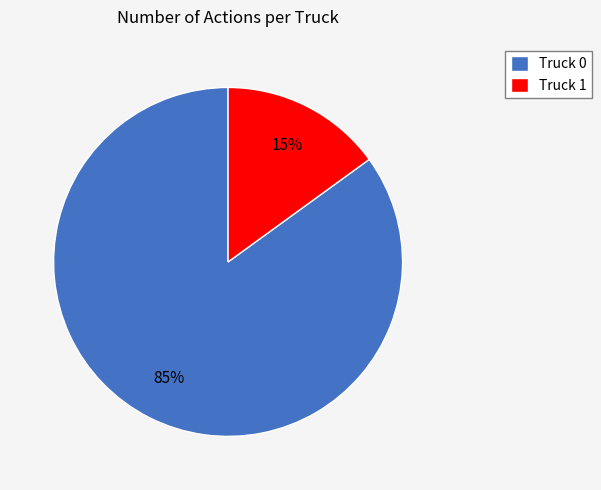

Which slice is the smallest?

Truck 1